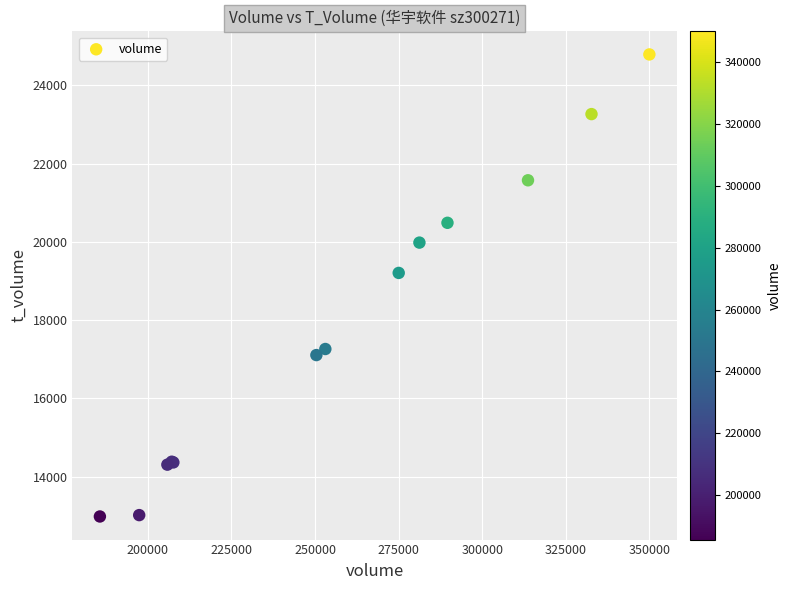

What Y value in the scatter plot is closest to 18887?

19208